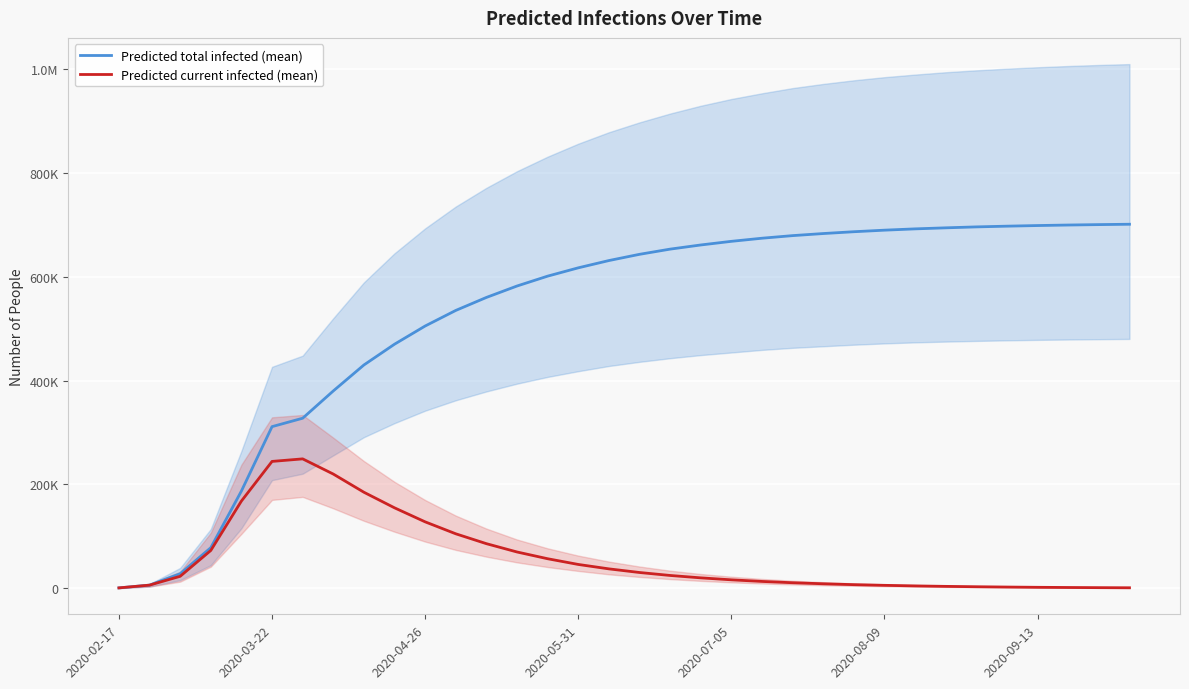

What is the average value of the Predicted total infected (mean) series?

525458